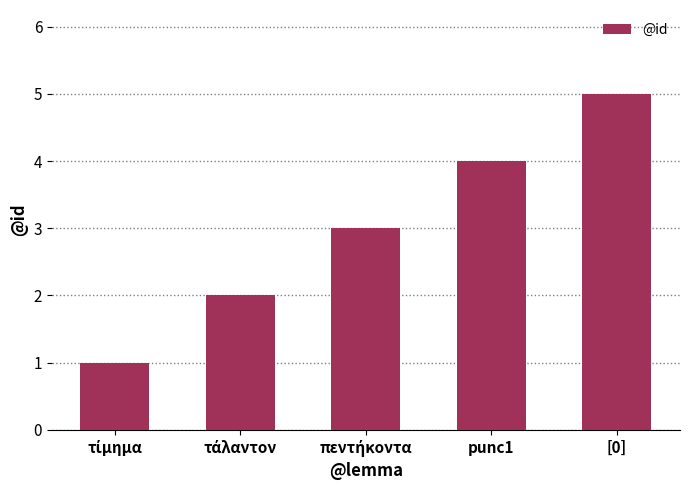

How many values are below 3?

2